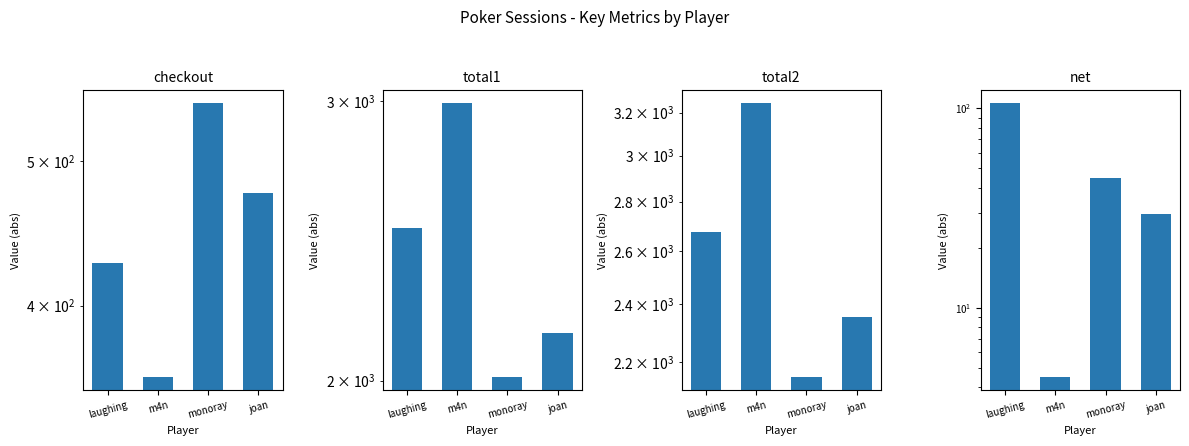

What are all the series names shown in the legend?

checkout, total1, total2, net